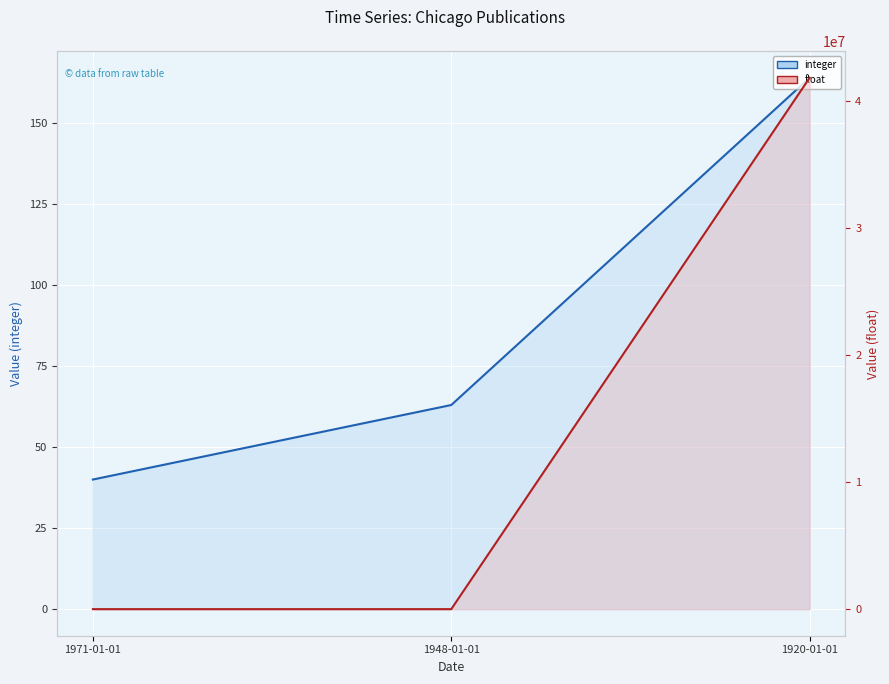

What is the label of the 1st point from the right?

1920-01-01